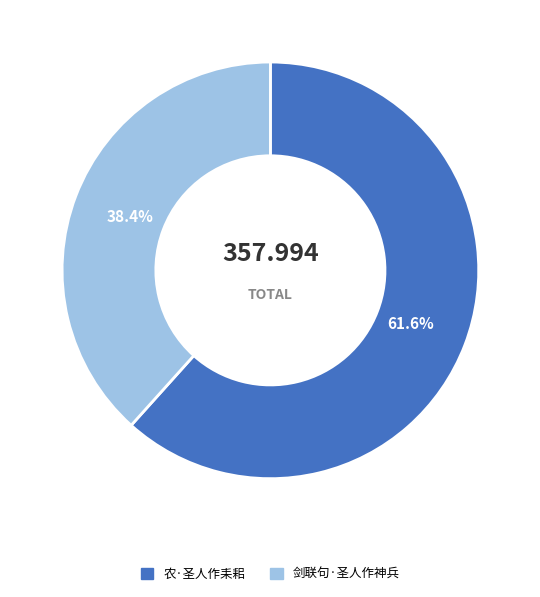

The 农·圣人作耒耜 slice represents 48% of the pie. True or false?

False